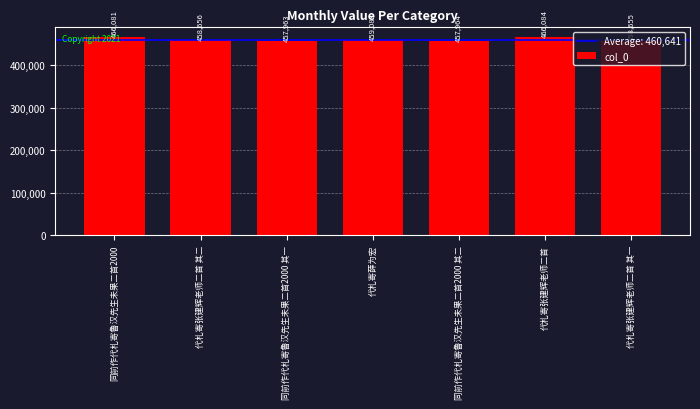

What position from the right is 同前作代札寄鲁汉先生未果二首2000 其一?

5